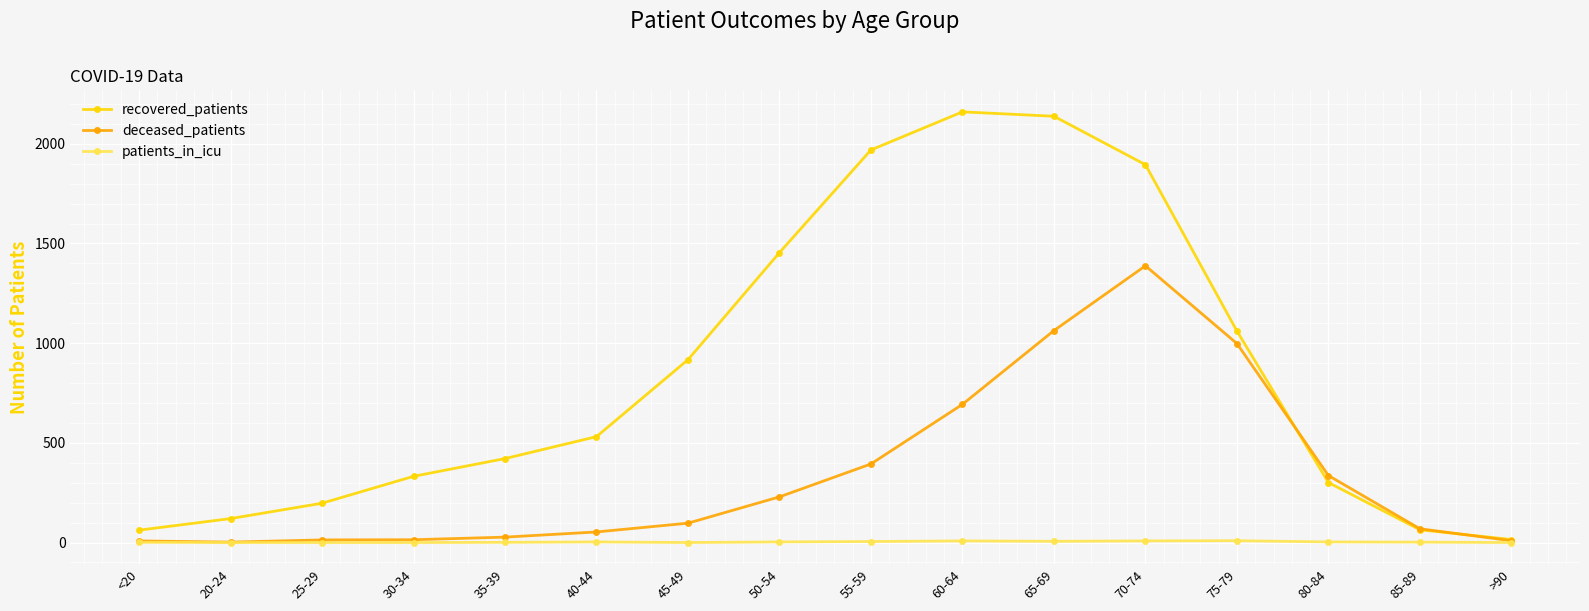

Is it true that recovered_patients equals 917 at 45-49?

True